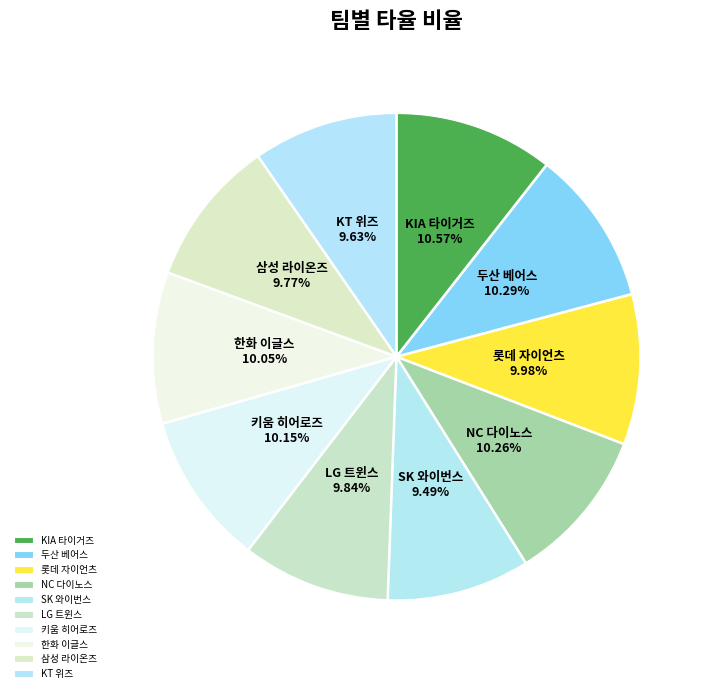

To the nearest percent, what is the average slice percentage?

10%